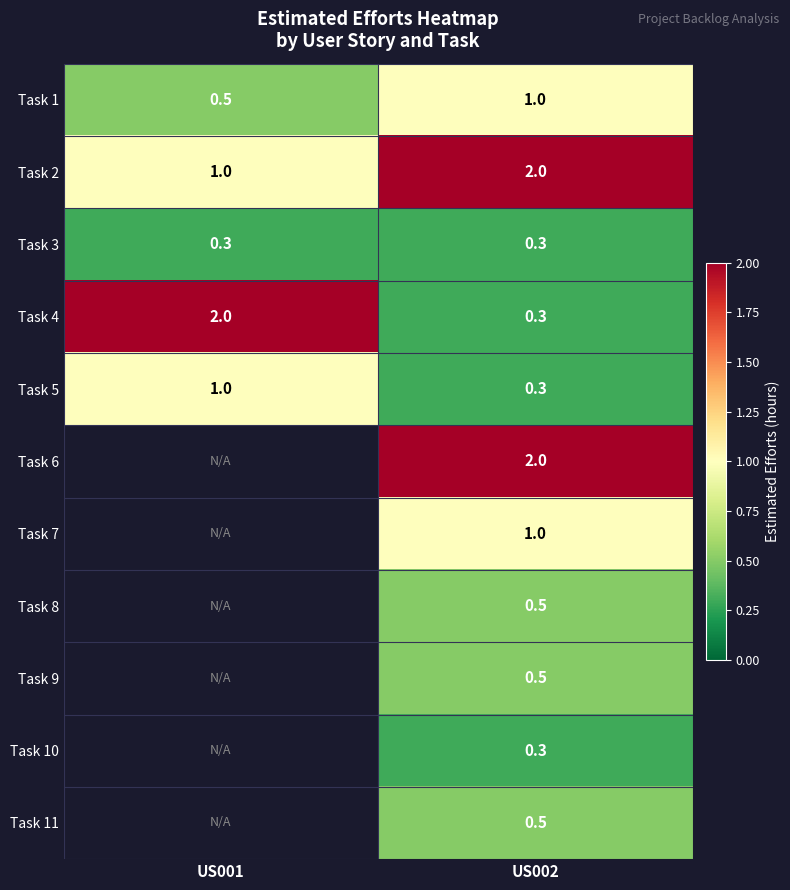

What is the sum of all Task 4 values?

2.3